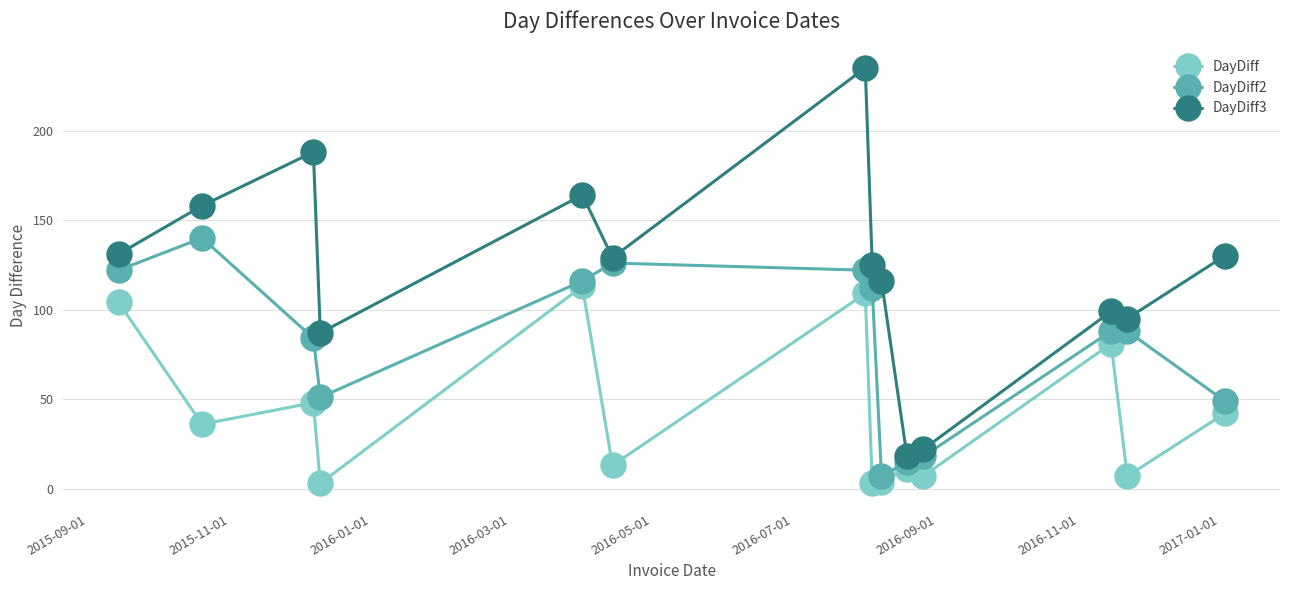

What is the sum of all DayDiff values?

581